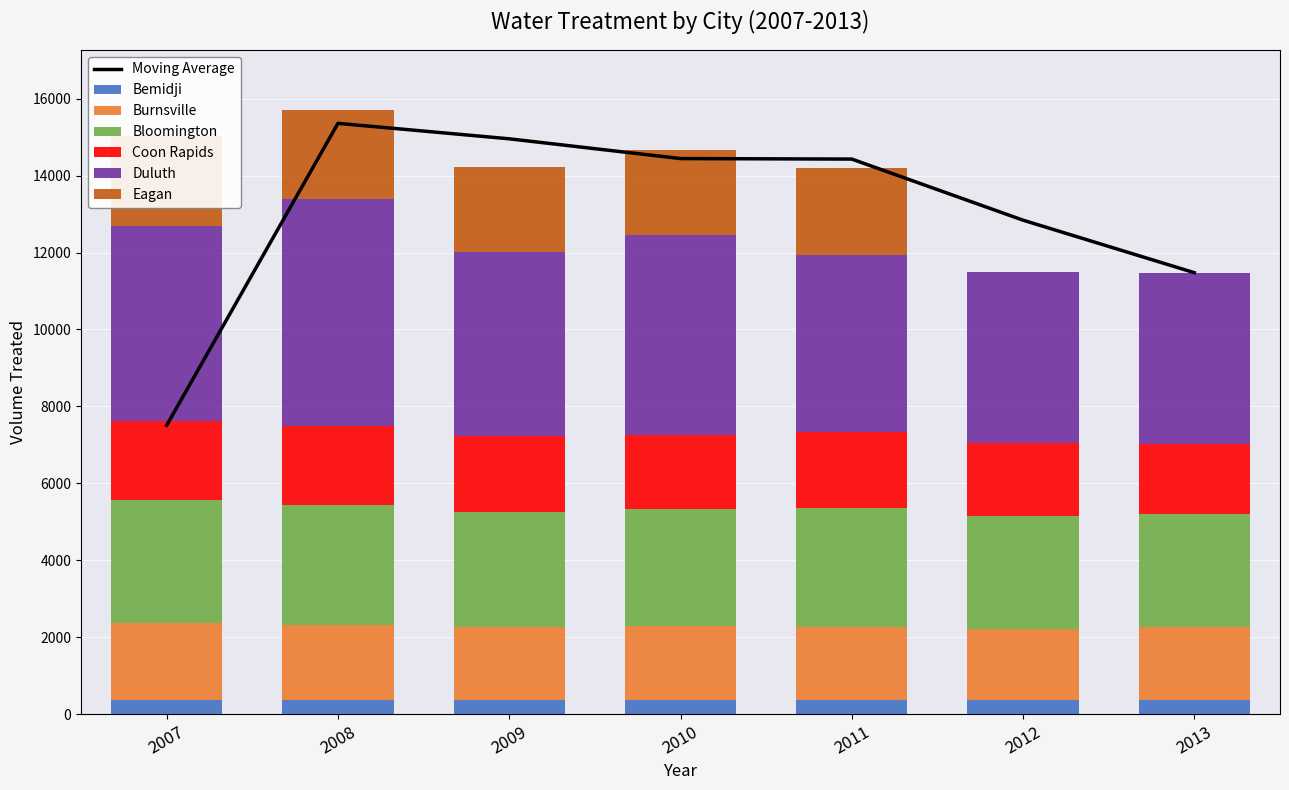

Rank the series by their maximum value, from highest to lowest.

Duluth, Bloomington, Eagan, Coon Rapids, Burnsville, Bemidji